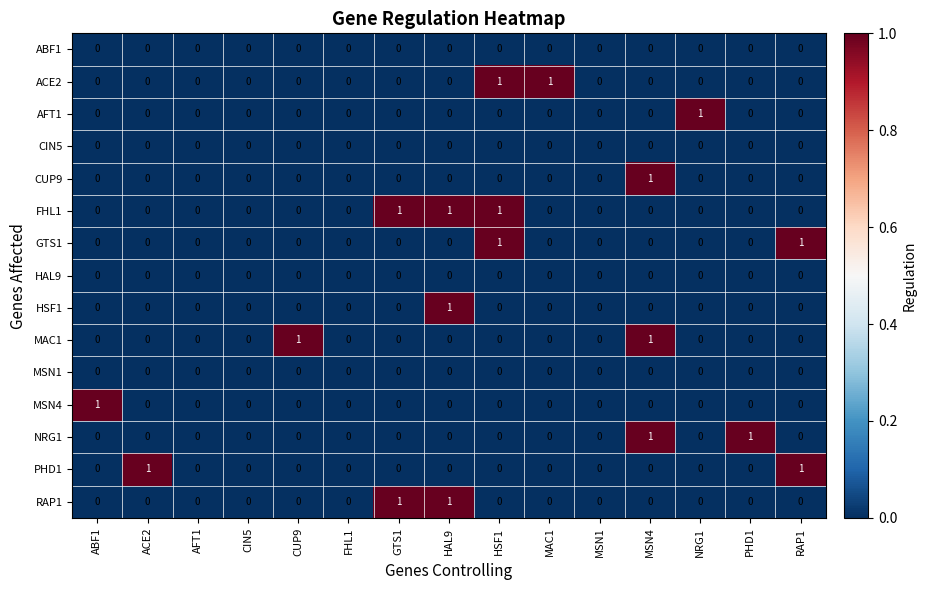

The value of RAP1 at PHD1 is 0. True or false?

True